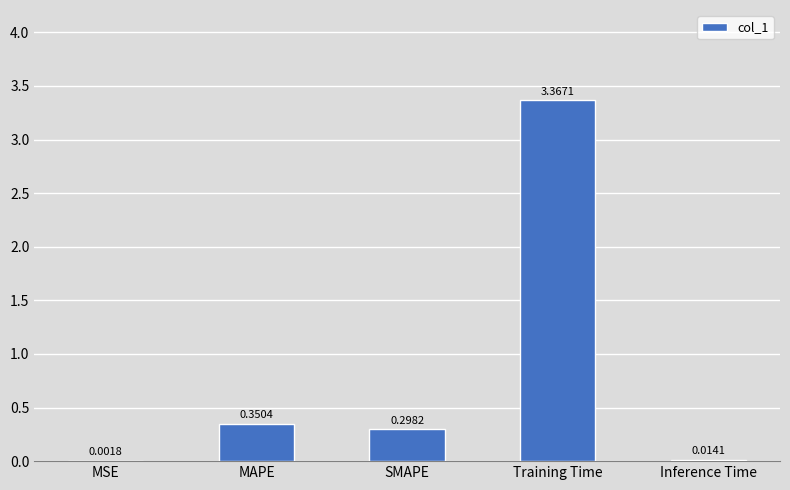

Which label corresponds to the largest value in the chart?

Training Time